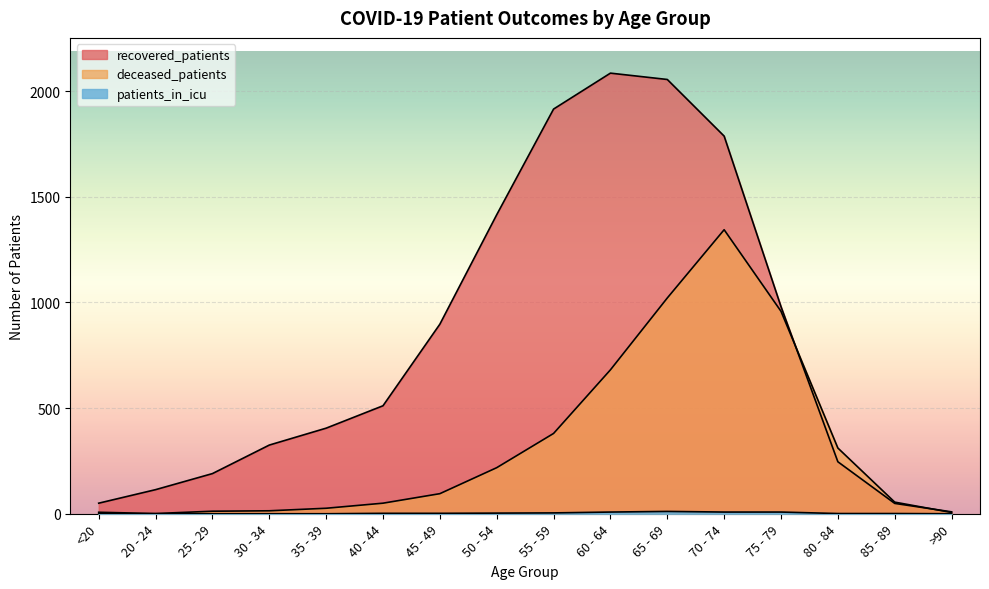

What is the difference between the deceased_patients values at 65 - 69 and 30 - 34?

1007